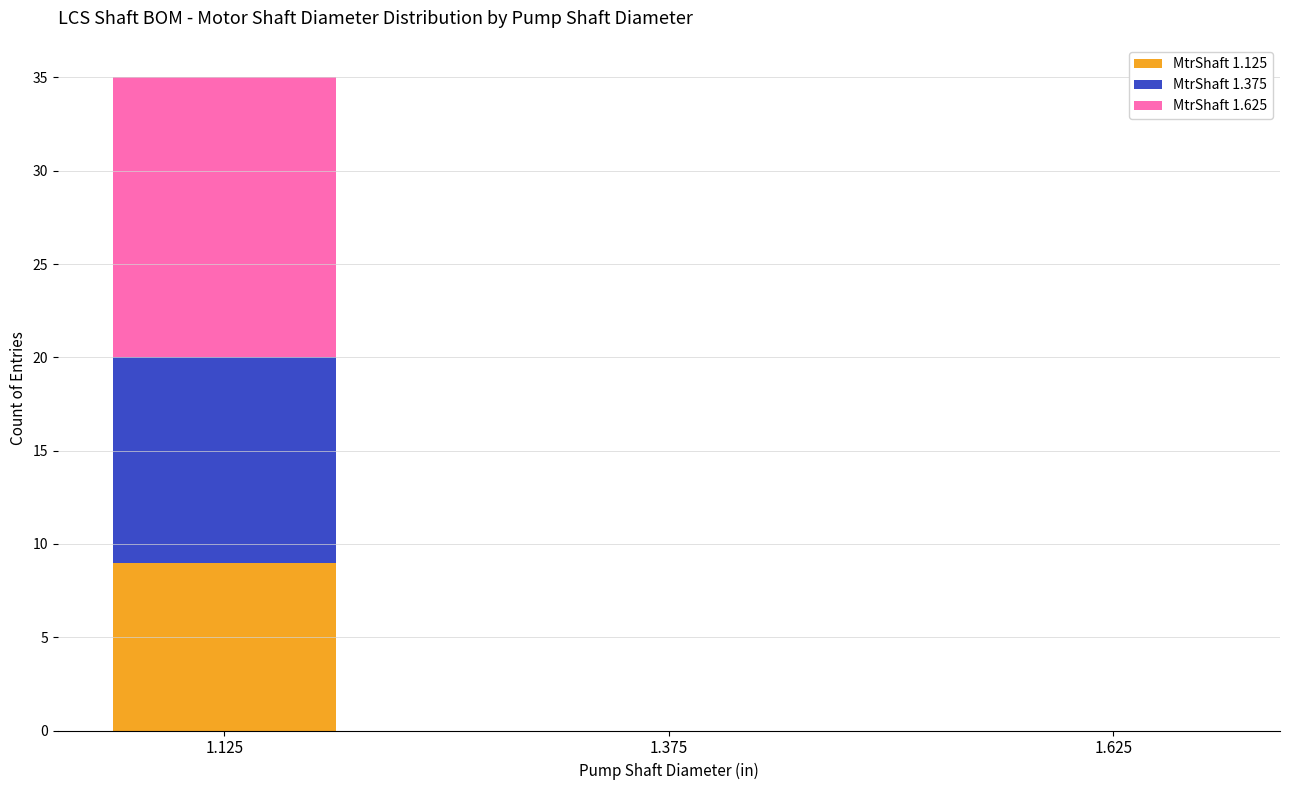

At which label does MtrShaft 1.125 reach its peak?

1.125